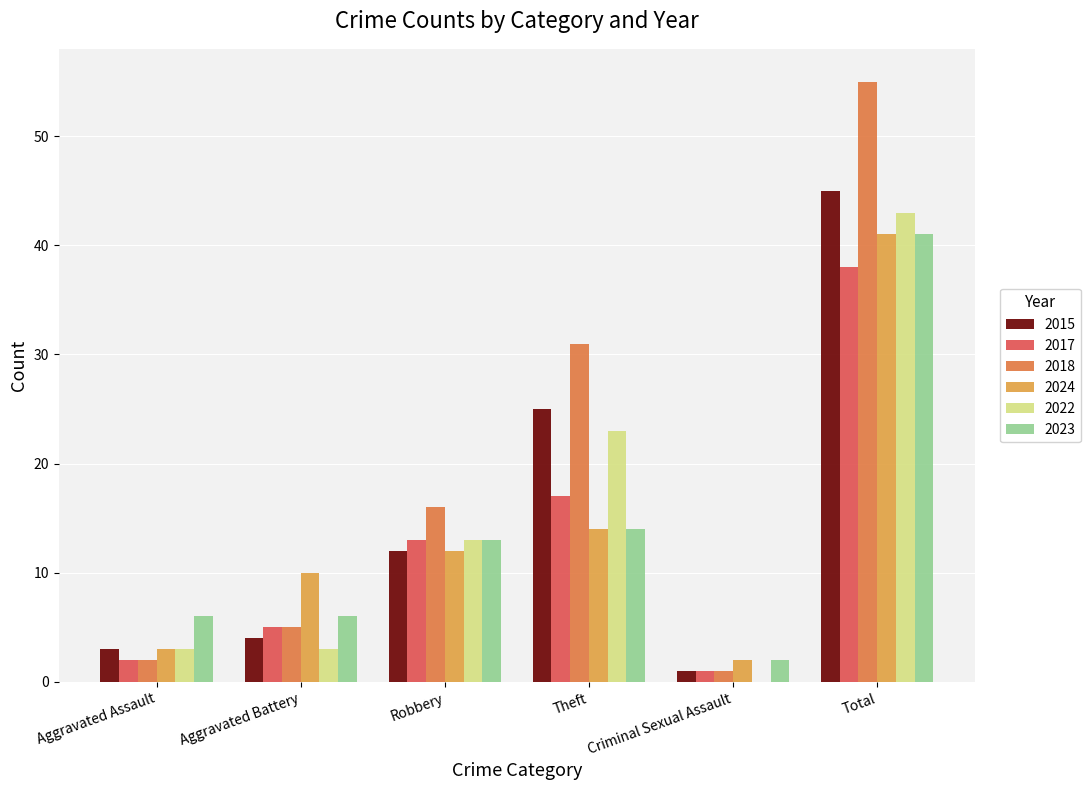

True or false: 2018 has a value of 2 at Aggravated Battery.

False